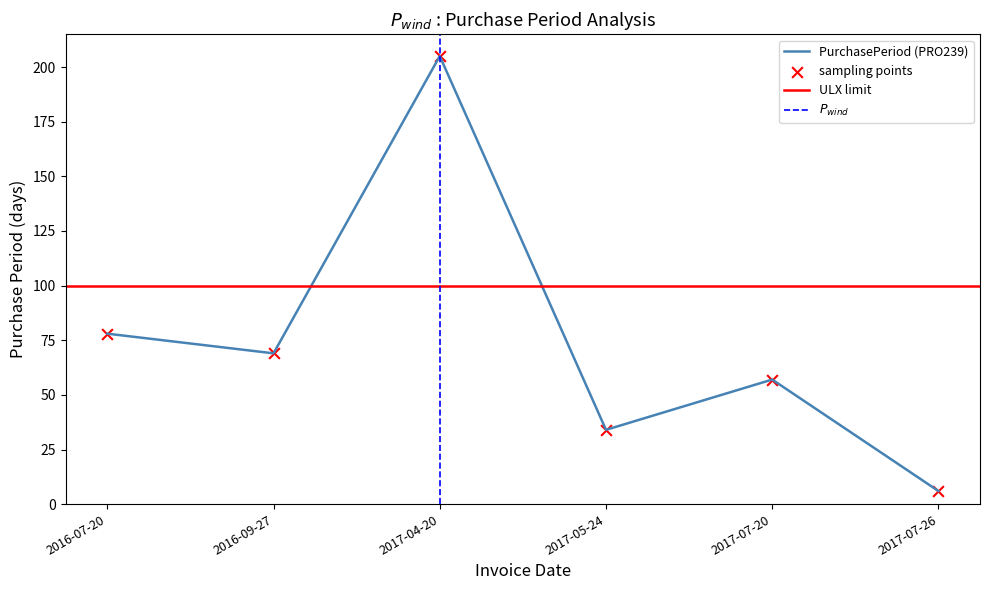

What is the change in value from 2017-07-20 to 2017-07-26?

-51